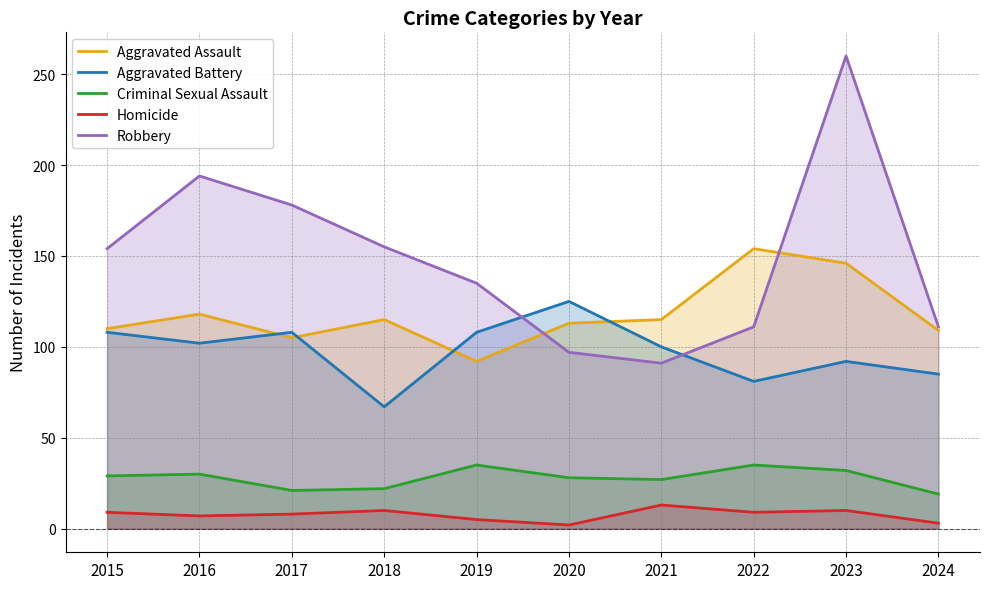

Which series has the largest range (max minus min)?

Robbery